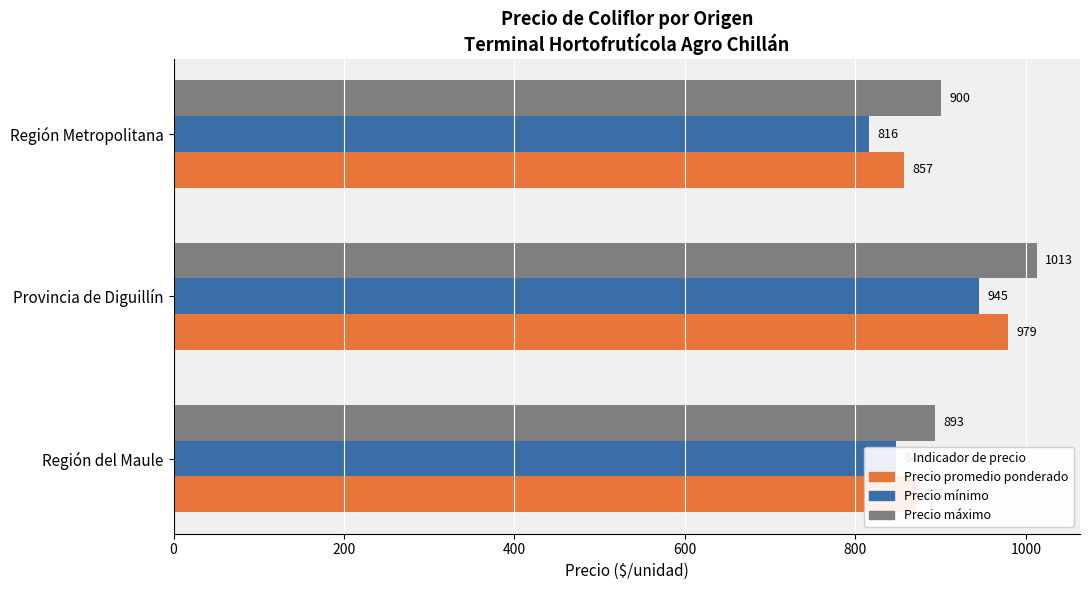

At how many categories does at least one series exceed 867?

3